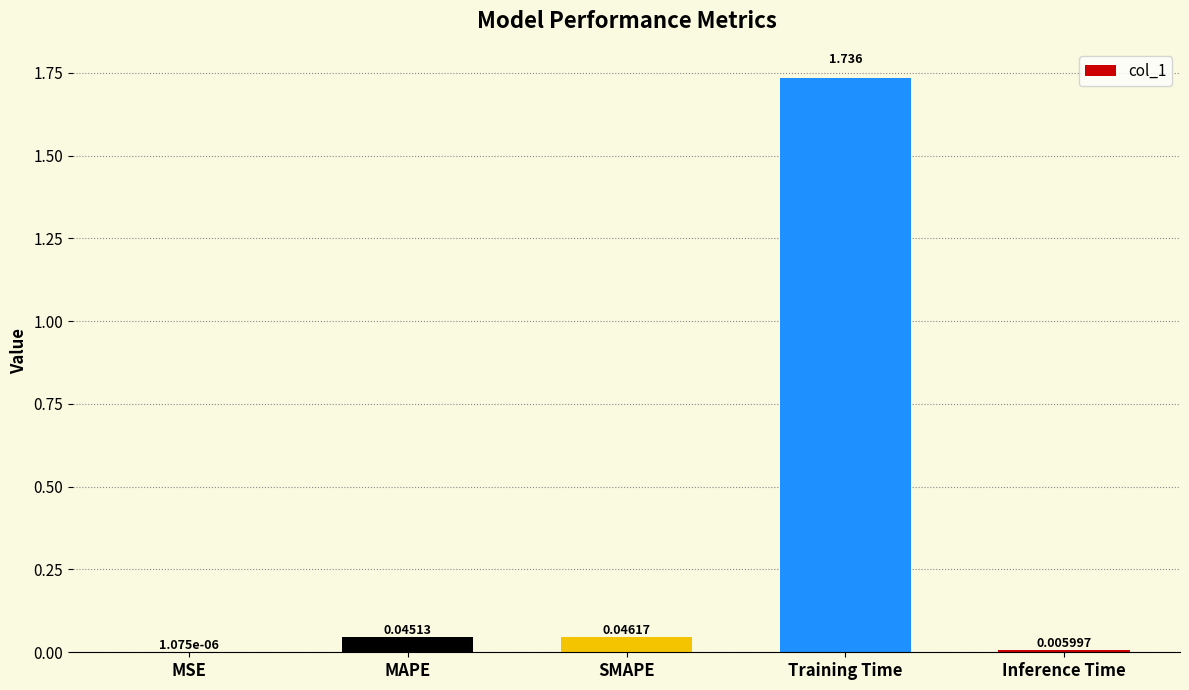

At which label is the value closest to 0?

MSE